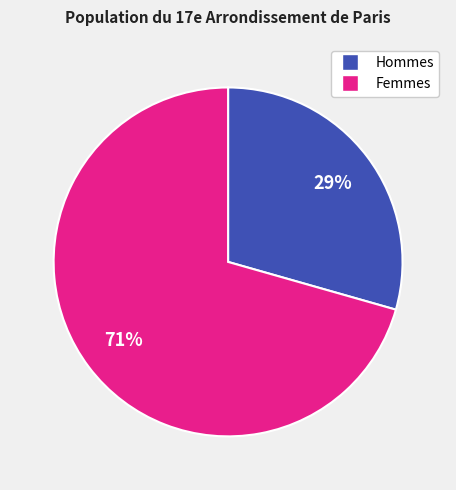

Is there a majority slice in this chart?

Yes